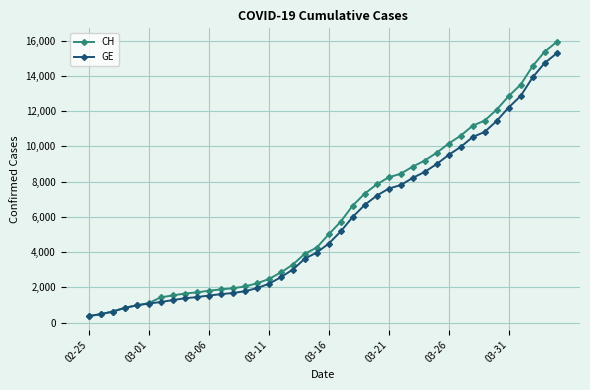

What is the maximum value for CH?

15926